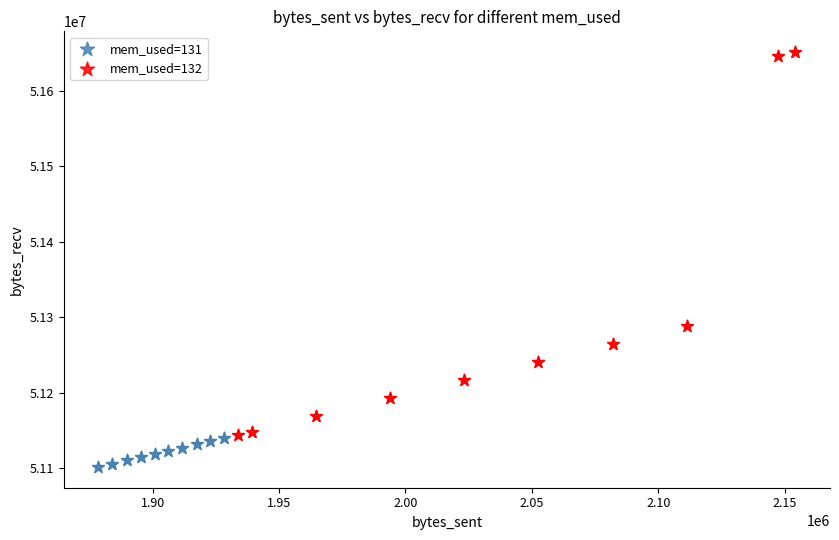

Which series has the largest Y range (max minus min)?

mem_used=132